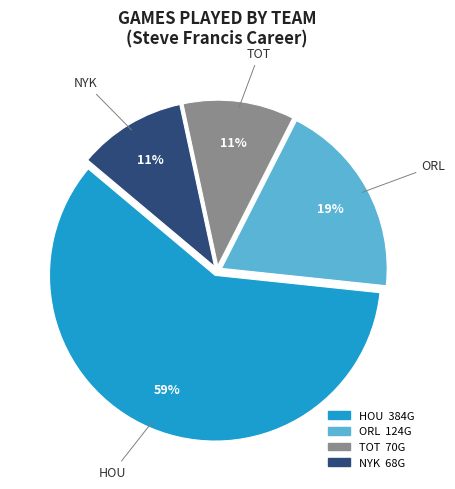

Which slice represents more than half of the pie?

HOU